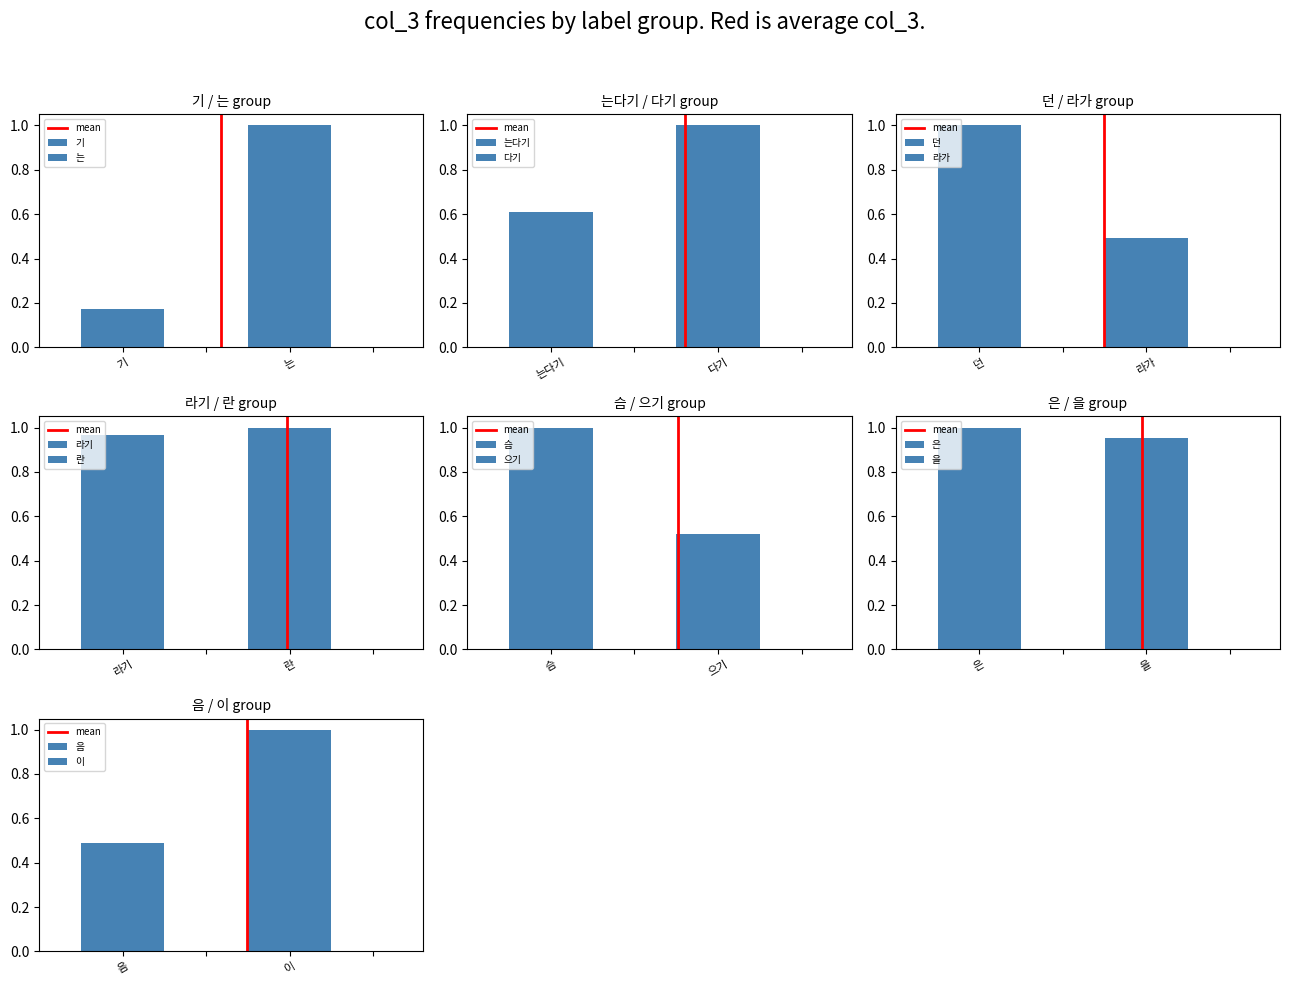

Rank the categories by value from lowest to highest.

기, 는